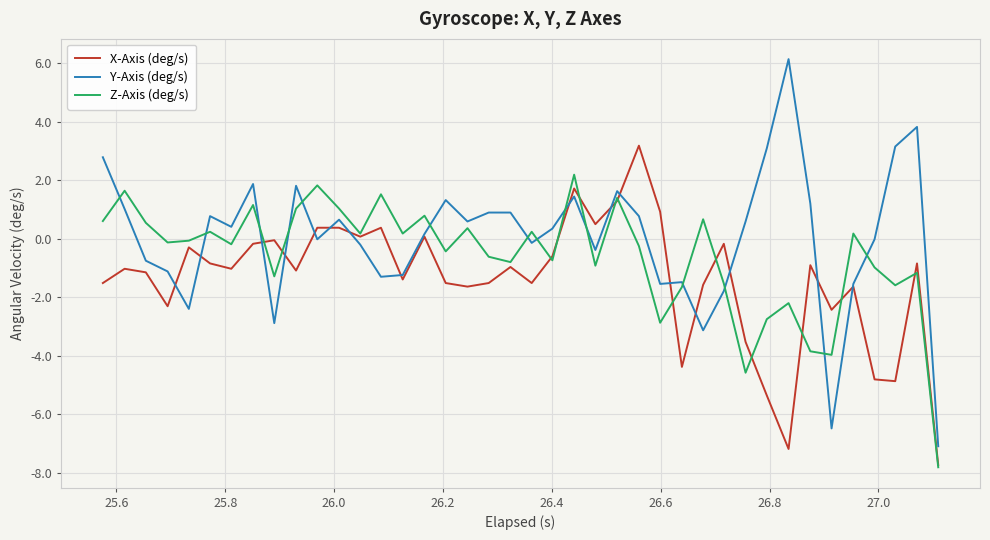

Which series has the widest spread of values?

Y-Axis (deg/s)